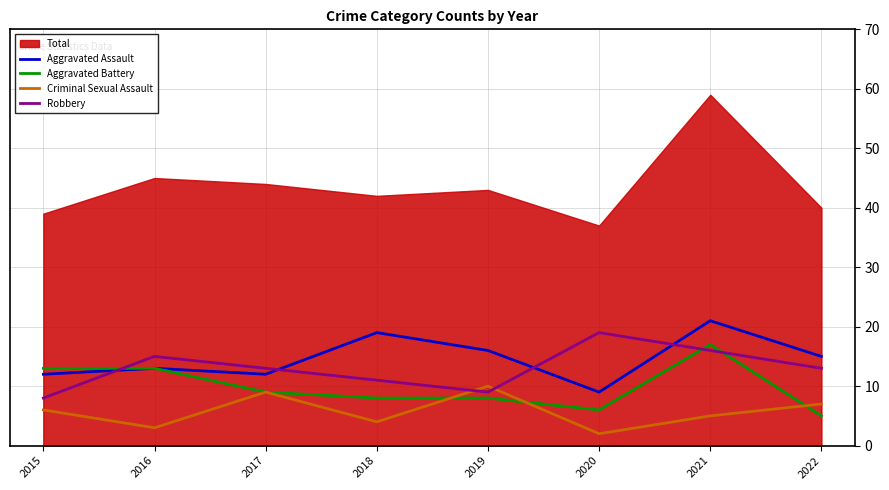

True or false: Aggravated Battery and Robbery cross at least once.

True